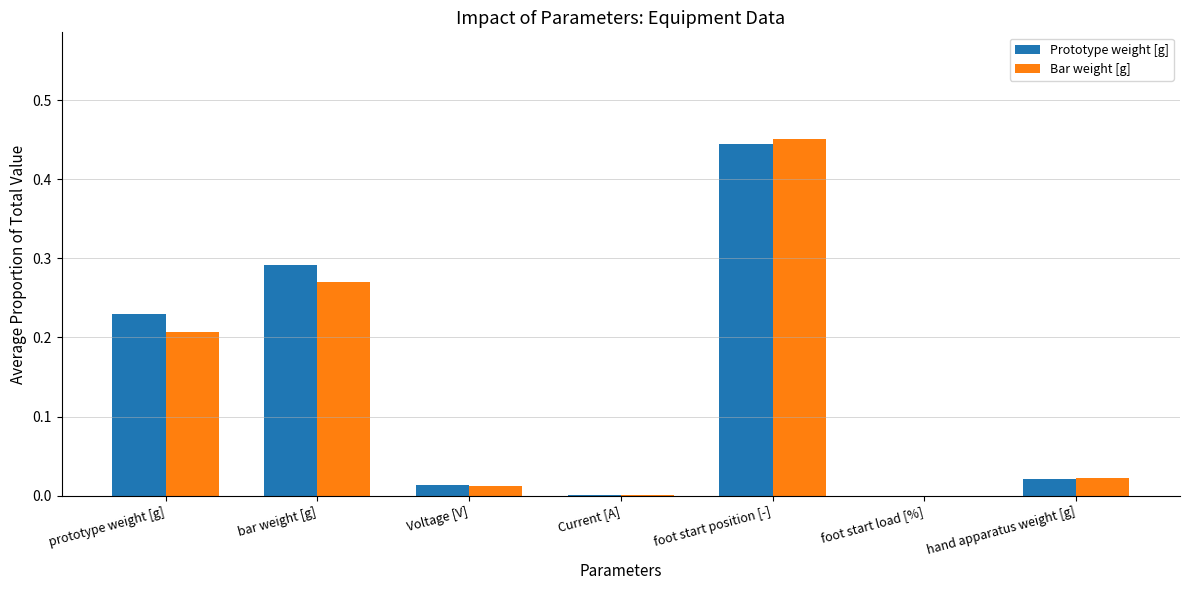

The value of Prototype weight [g] at Current [A] is 0.0. True or false?

True